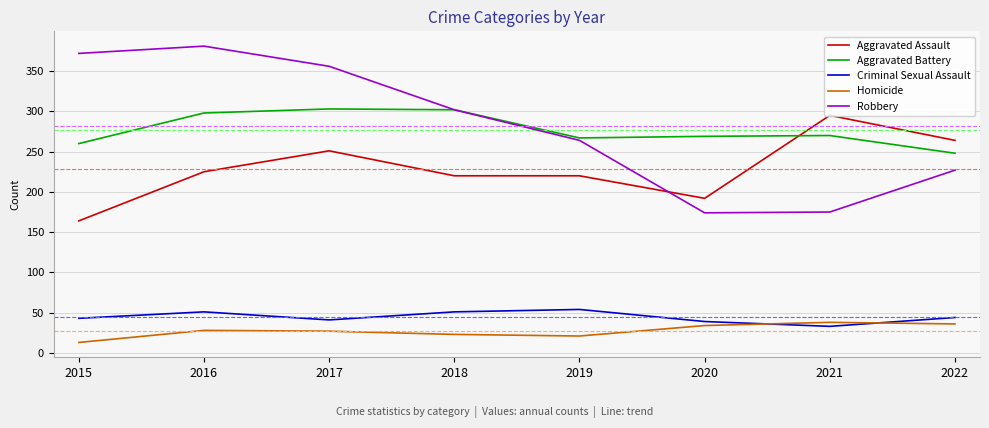

How many distinct data groups are displayed?

5